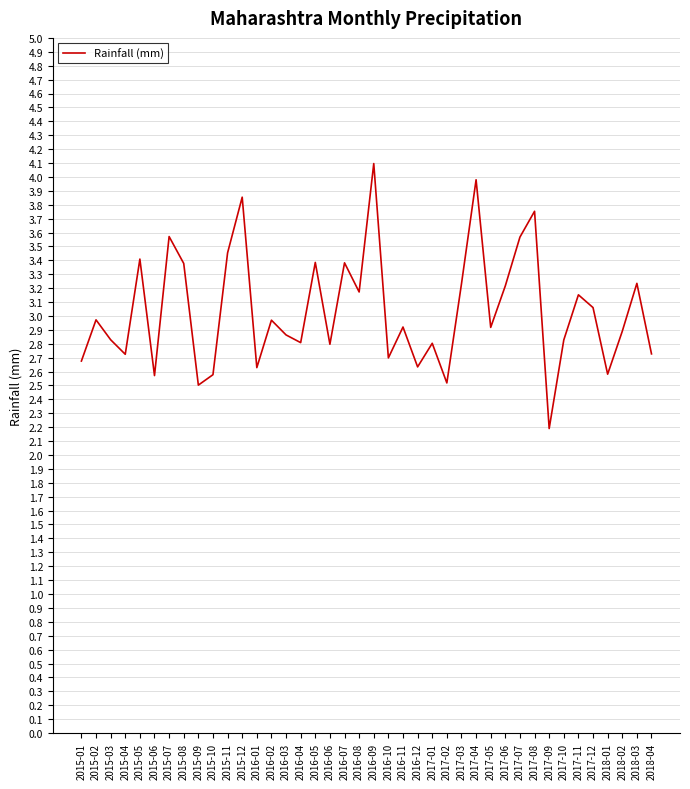

What position from the left is 2017-03?

27